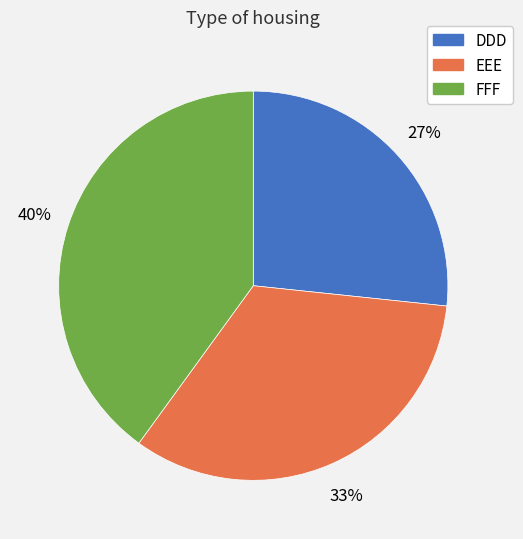

Does EEE account for over 50% of the chart?

No